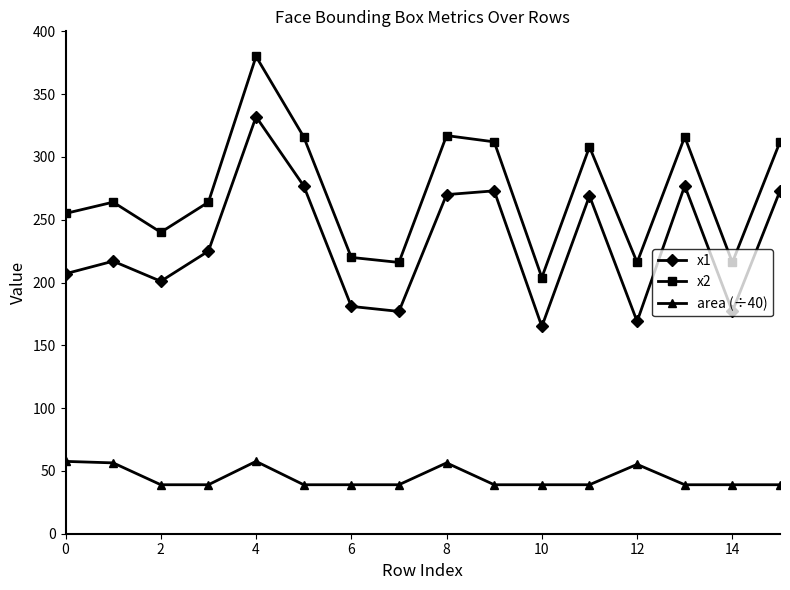

Which series has the largest range (max minus min)?

x2